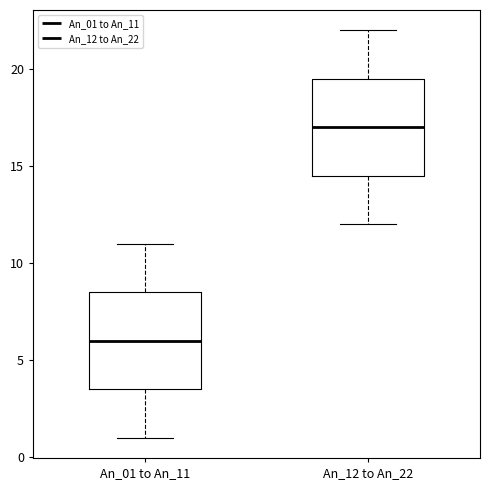

Which box's median line is the highest?

An_12 to An_22